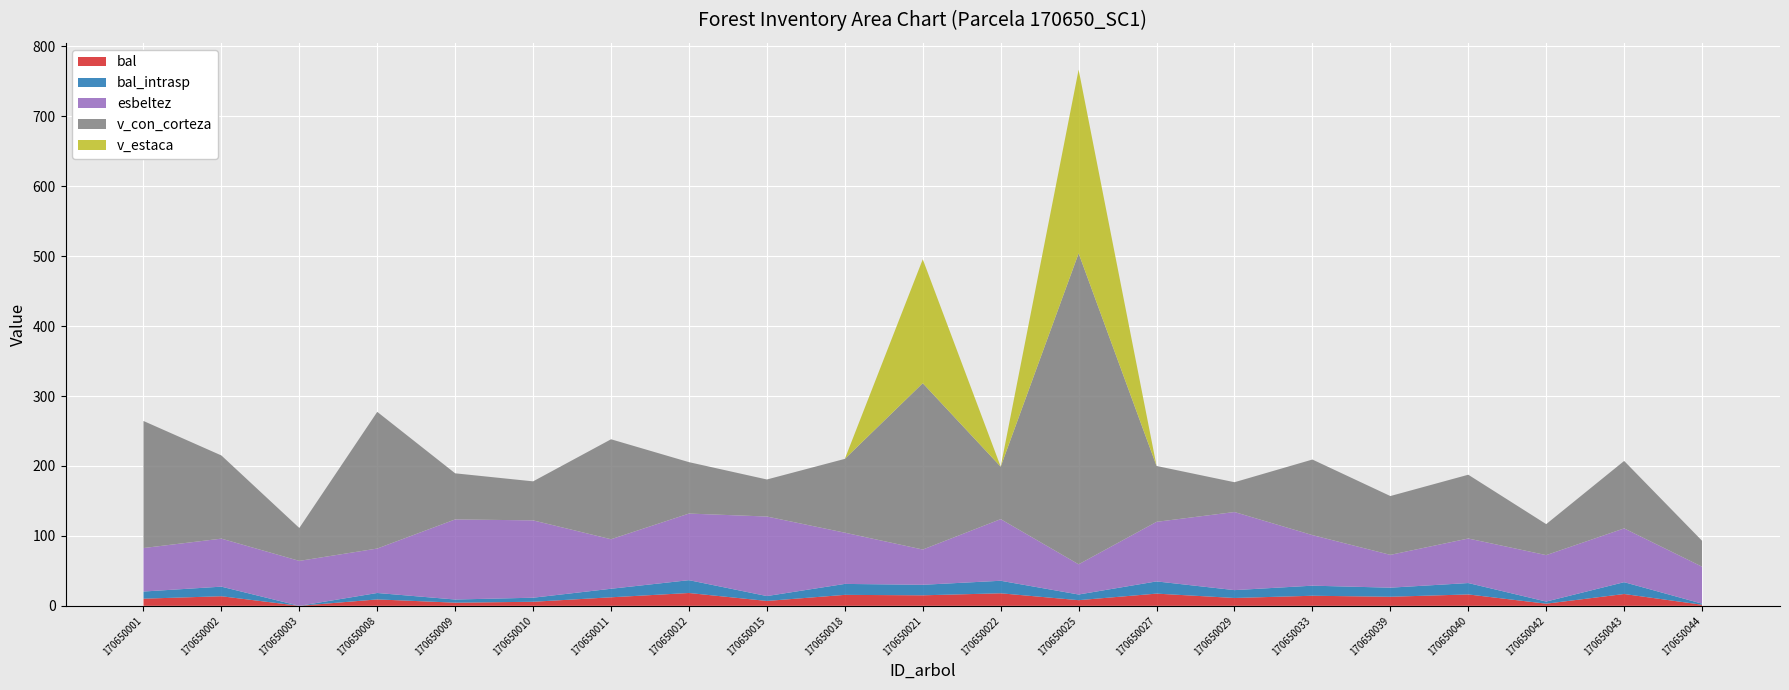

Reading left to right, what are all the values shown in this chart?

bal: 10.2	13.7	0.0	9.2	4.5	5.8	12.2	18.4	7.0	15.7	15.0	17.9	8.1	17.5	11.2	14.4	13.0	16.3	3.1	16.9	1.6
bal_intrasp: 10.2	13.7	0.0	9.2	4.5	5.8	12.2	18.4	7.0	15.7	15.0	17.9	8.1	17.5	11.2	14.4	13.0	16.3	3.1	16.9	1.6
esbeltez: 62.2	68.7	64.3	63.6	114.5	110.6	70.8	95.2	113.7	73.2	50.4	88.1	43.2	85.2	111.7	72.3	46.9	63.7	66.4	76.9	52.9
v_con_corteza: 181.7	119.0	47.1	195.4	65.9	55.8	142.9	73.5	53.0	105.6	237.9	75.0	444.7	79.9	42.6	108.0	84.1	91.2	44.3	96.4	37.1
v_estaca: 0.0	0.0	0.0	0.0	0.0	0.0	0.0	0.0	0.0	0.0	177.2	0.0	262.7	0.0	0.0	0.0	0.0	0.0	0.0	0.0	0.0